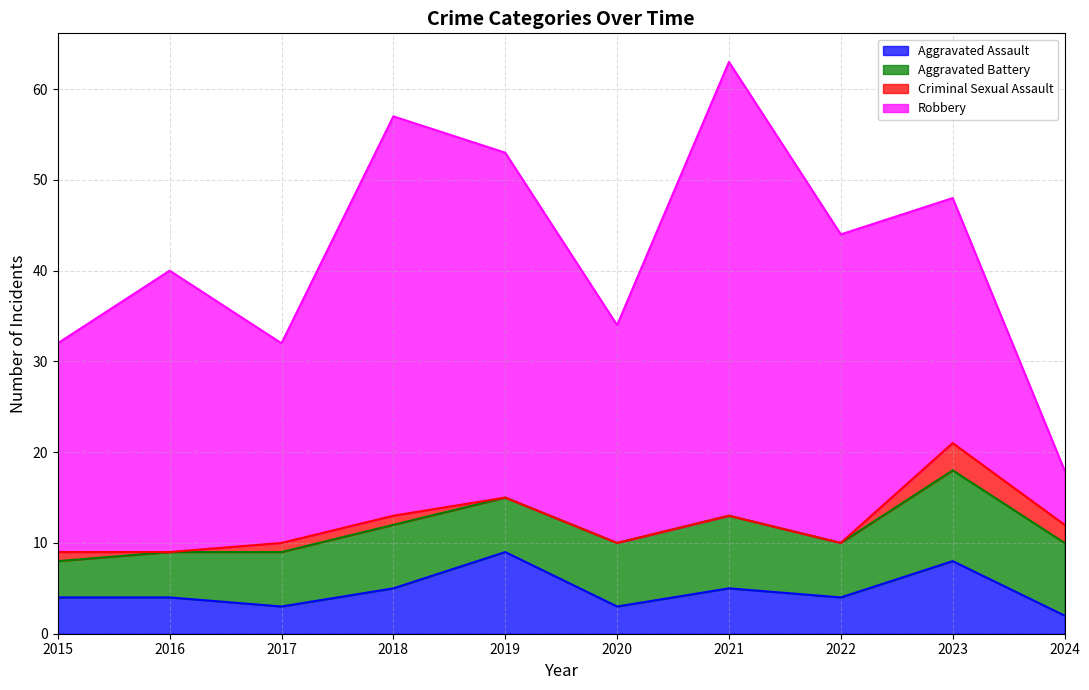

Where is the first local maximum for Aggravated Assault?

2019